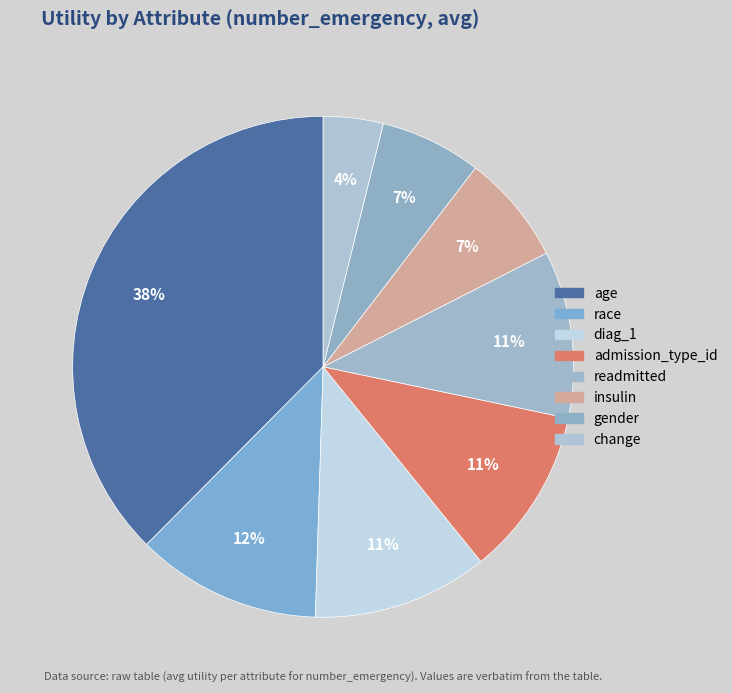

Which category has the biggest portion of the pie?

age